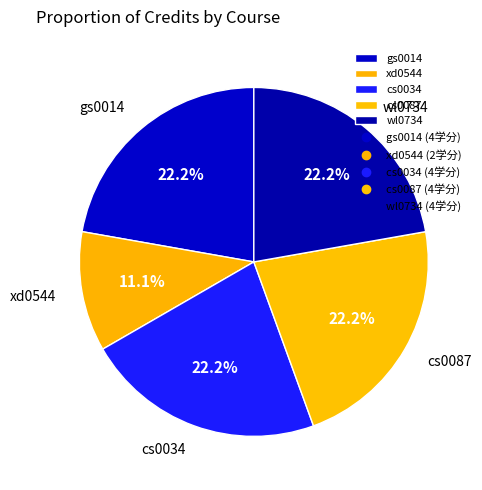

To the nearest percent, what portion does gs0014 represent?

22%